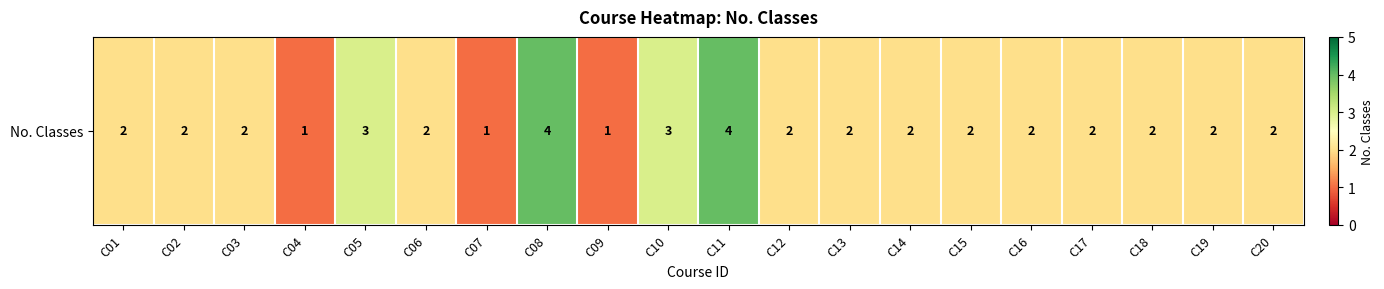

Reading left to right, extract all data points from this chart.

2	2	2	1	3	2	1	4	1	3	4	2	2	2	2	2	2	2	2	2